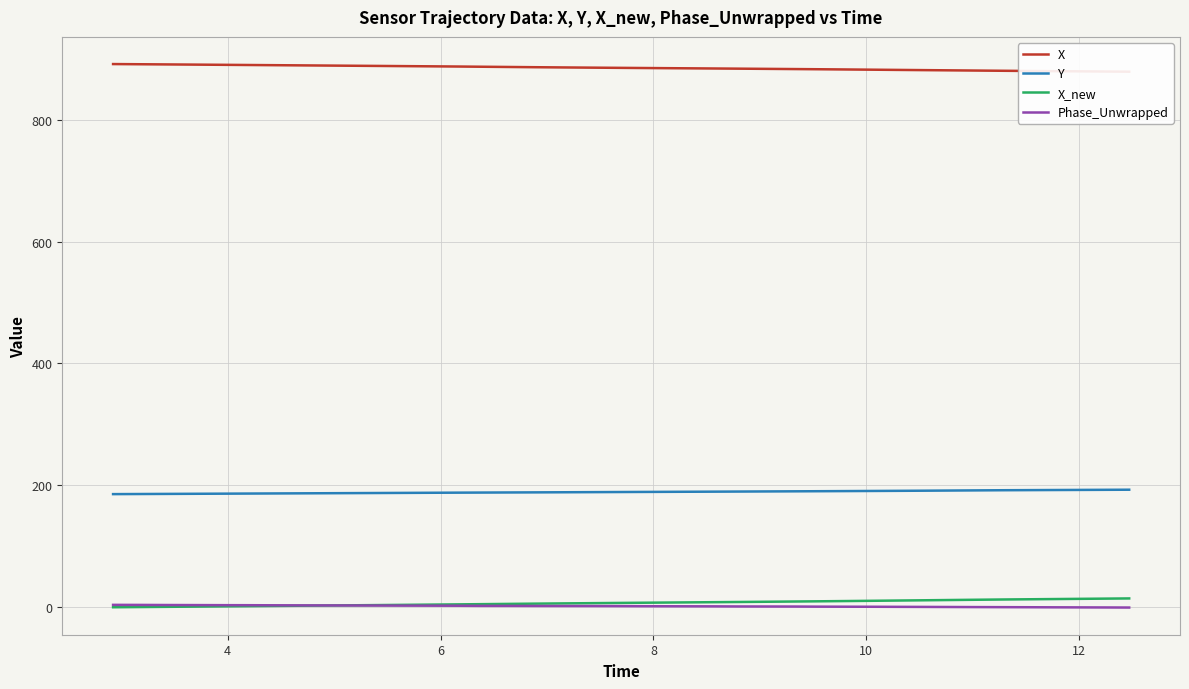

Reading left to right, extract all data points from this chart.

X: 891.3	891.0	890.8	890.5	890.1	889.8	889.5	889.2	888.9	888.6	888.3	888.0	887.6	887.3	887.0	886.5	886.2	885.8	885.5	885.2	884.9	884.6	884.4	884.1	883.8	883.4	883.1	882.9	882.4	882.1	881.8	881.4	881.1	880.7	880.3	880.0	879.7	879.4	879.1	878.8
Y: 185.6	185.8	186.0	186.2	186.4	186.5	186.8	187.0	187.1	187.3	187.4	187.7	187.9	188.1	188.2	188.4	188.5	188.7	188.9	189.1	189.2	189.4	189.5	189.7	189.8	190.1	190.2	190.4	190.6	190.9	191.0	191.2	191.5	191.7	192.0	192.2	192.4	192.5	192.7	192.9
X_new: 0.0	0.4	0.7	1.0	1.5	1.8	2.2	2.6	2.9	3.2	3.5	3.9	4.4	4.7	5.1	5.5	5.9	6.3	6.7	7.1	7.3	7.7	8.0	8.3	8.6	9.1	9.4	9.7	10.2	10.7	11.0	11.4	11.8	12.2	12.8	13.1	13.4	13.8	14.2	14.5
Phase_Unwrapped: 3.9	3.8	3.7	3.6	3.4	3.4	3.2	3.1	3.0	2.9	2.8	2.7	2.6	2.5	2.3	2.2	2.1	2.0	2.0	1.9	1.8	1.6	1.6	1.5	1.3	1.2	1.2	1.0	0.9	0.8	0.7	0.6	0.4	0.3	0.1	0.0	-0.1	-0.2	-0.3	-0.5